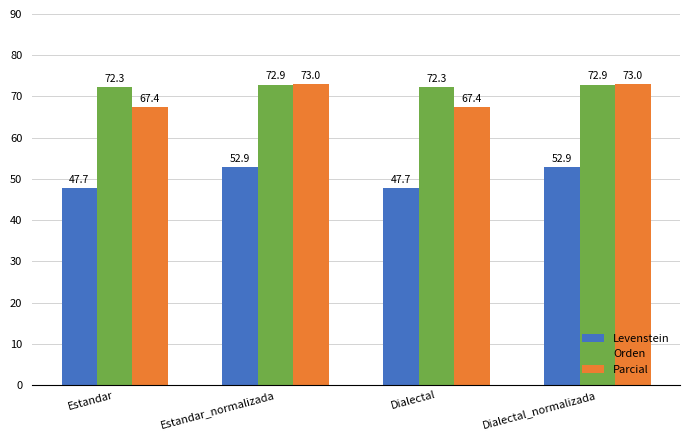

What is the approximate value of Levenstein at Dialectal_normalizada?

52.9